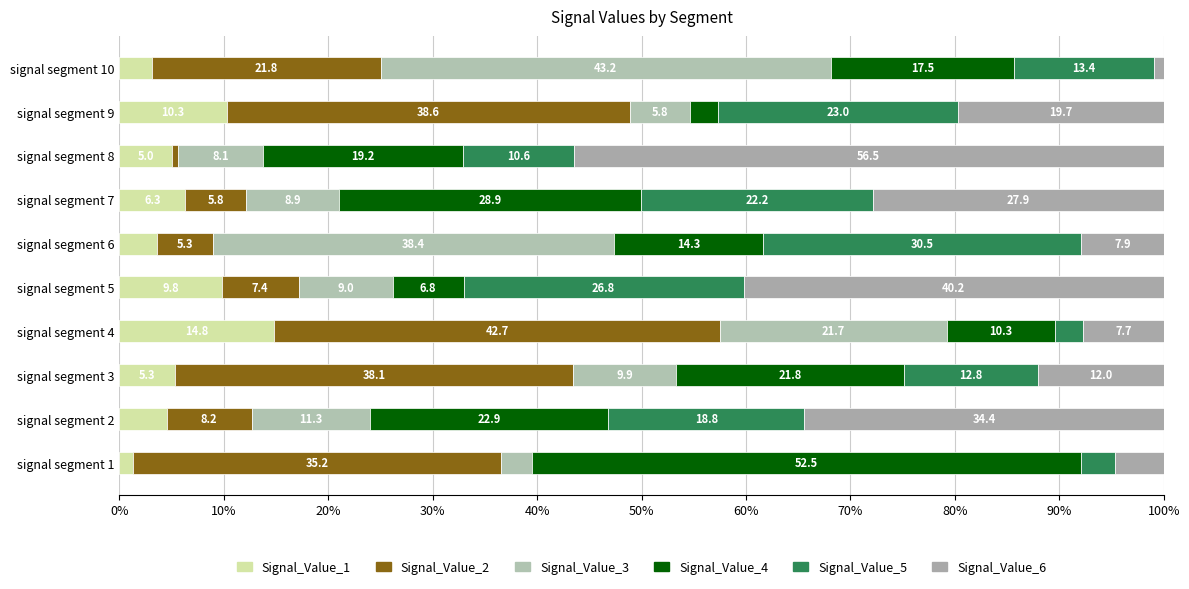

What are all the series names shown in the legend?

Signal_Value_1, Signal_Value_2, Signal_Value_3, Signal_Value_4, Signal_Value_5, Signal_Value_6